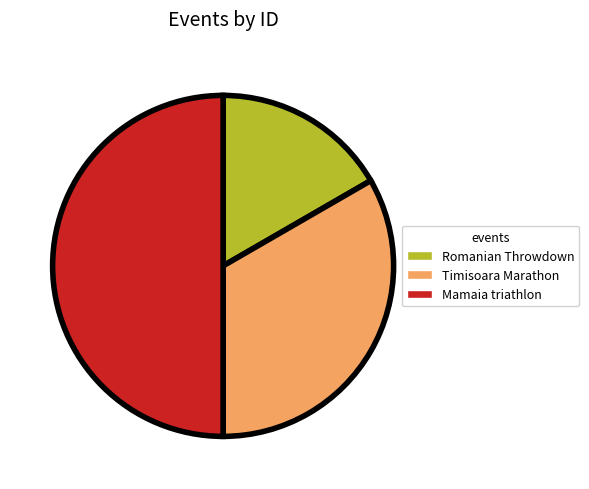

Is it true that Mamaia triathlon is 61% of the pie?

False